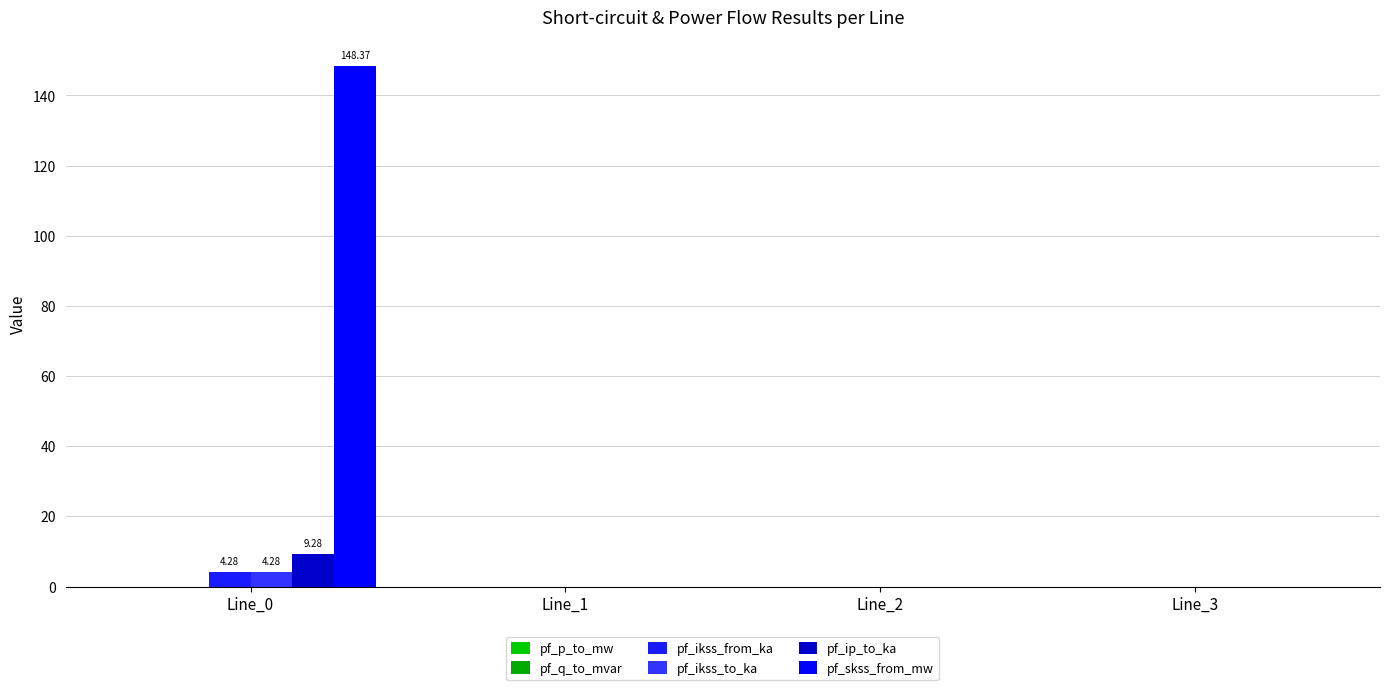

Which series has the largest range (max minus min)?

pf_skss_from_mw